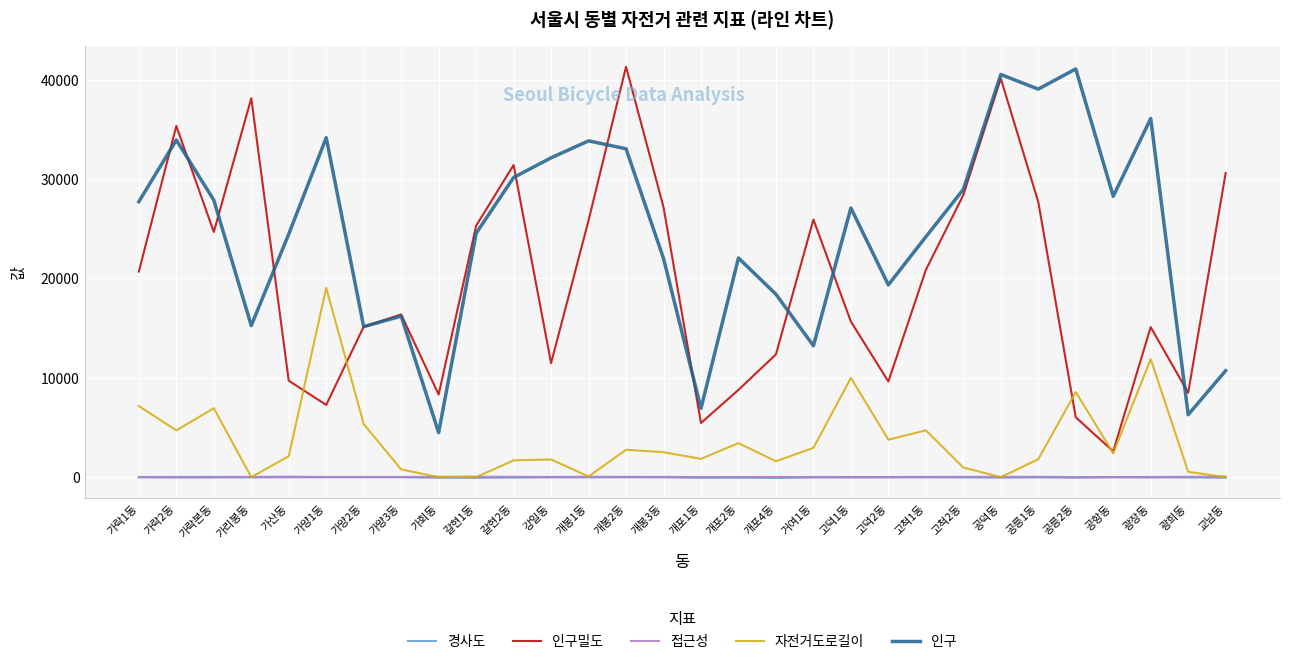

Which series changed the most between 갈현1동 and 개봉1동?

인구